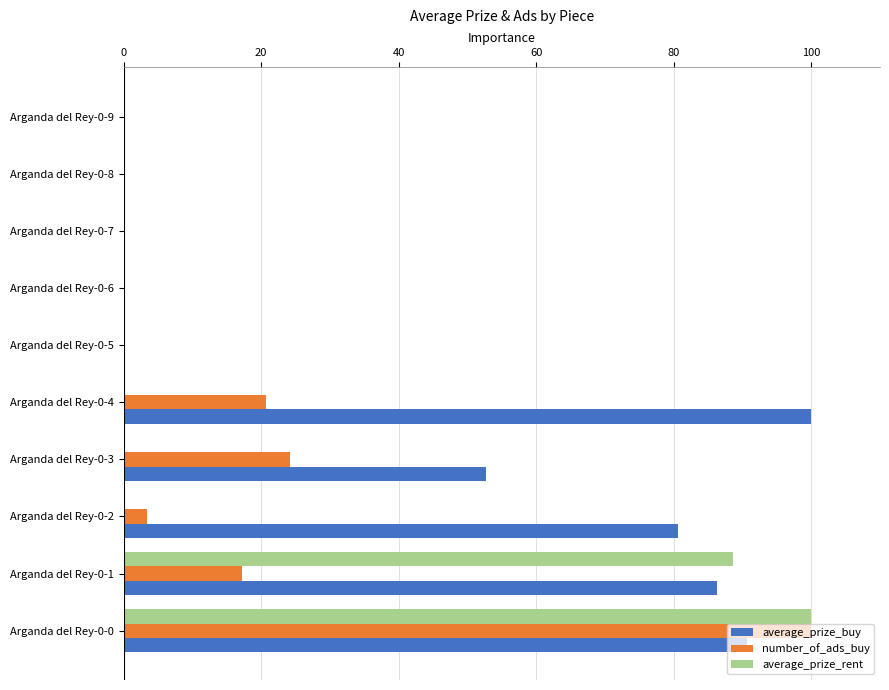

Which series has the largest total across all categories?

average_prize_buy